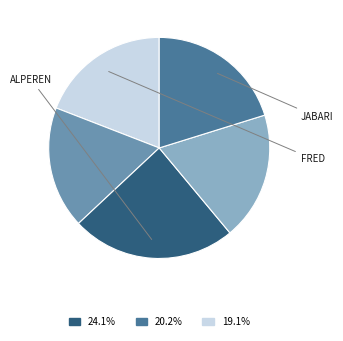

Is there any slice that represents more than half of the pie?

No